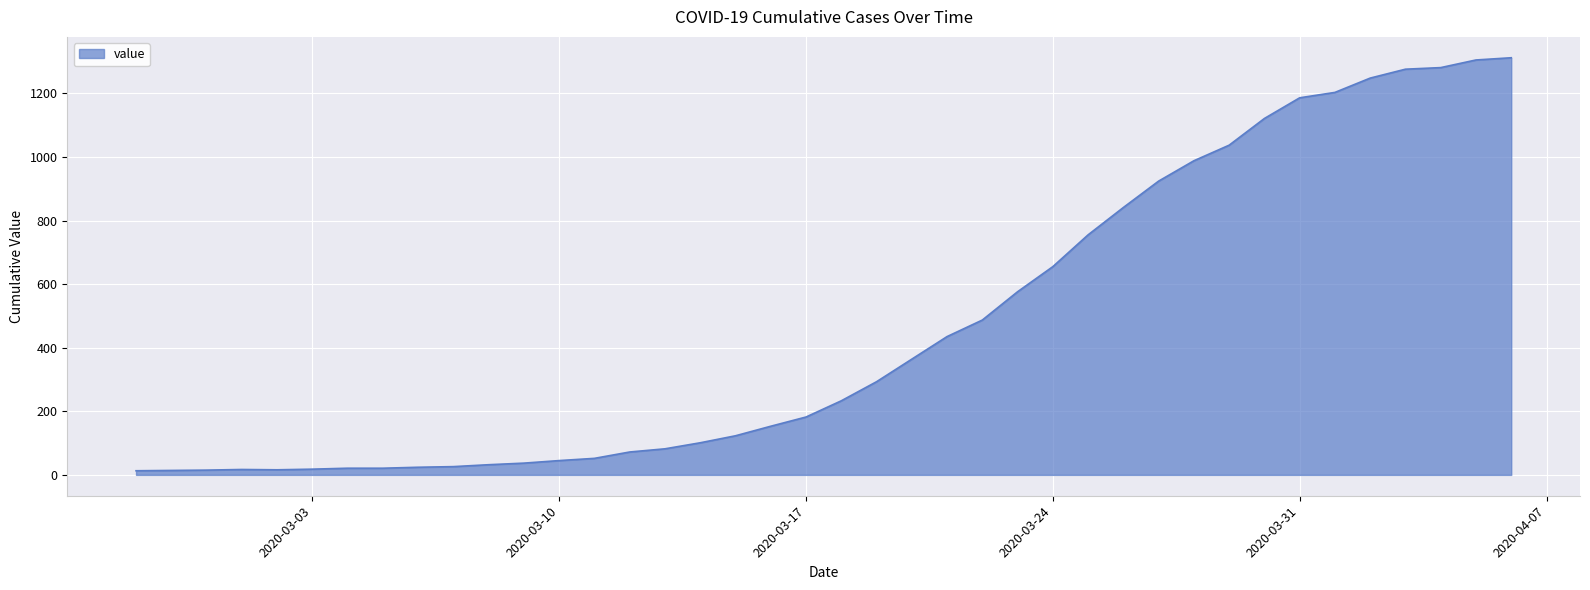

What is the difference between the maximum and minimum values?

1299